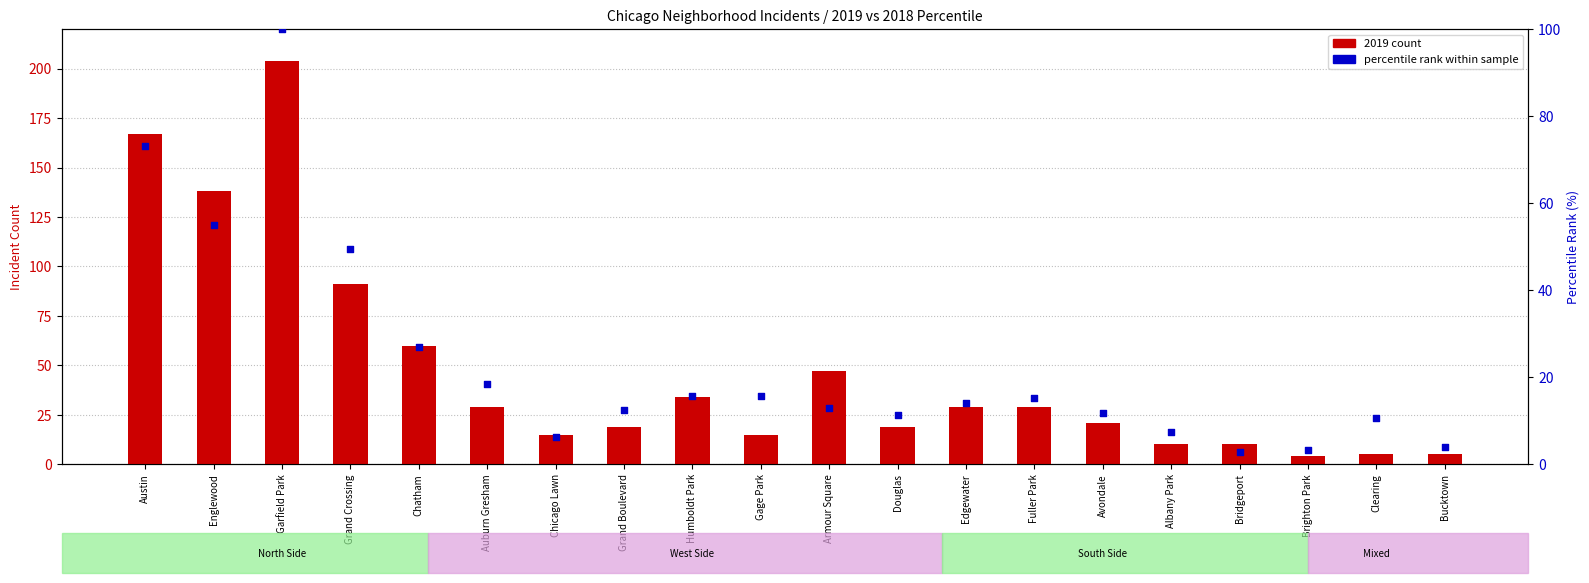

What is the total value across all series at Clearing?

15.7